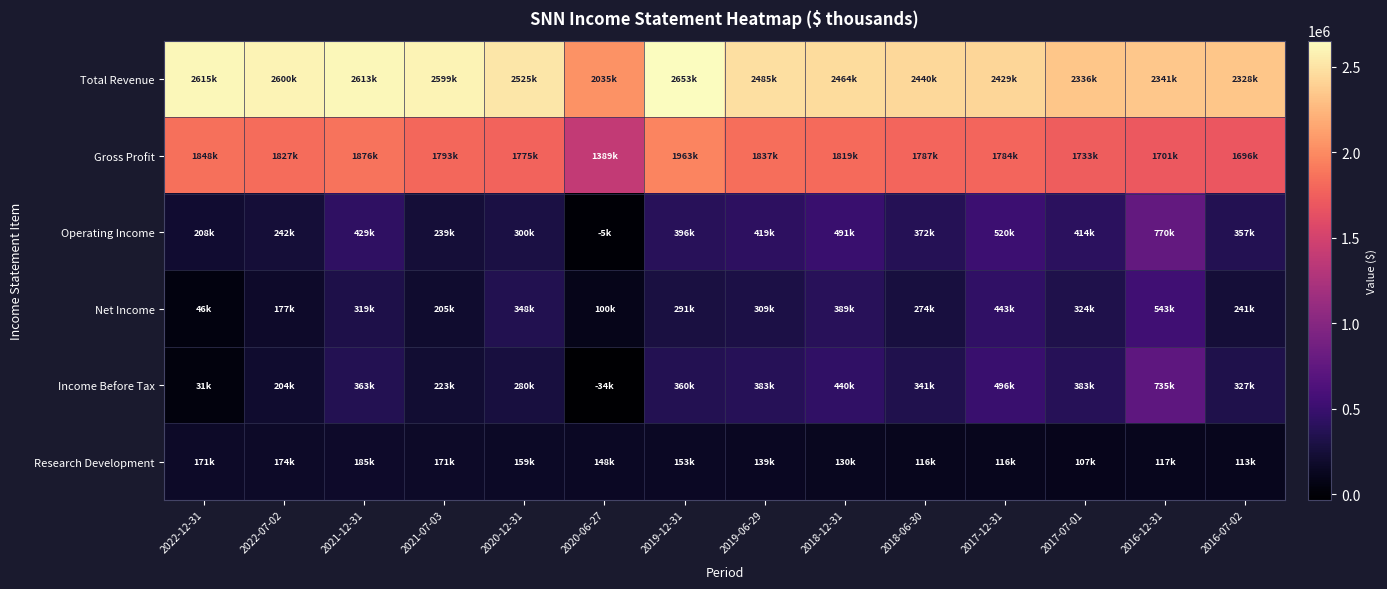

Between 2021-07-03 and 2016-07-02, which series saw the biggest shift?

Total Revenue